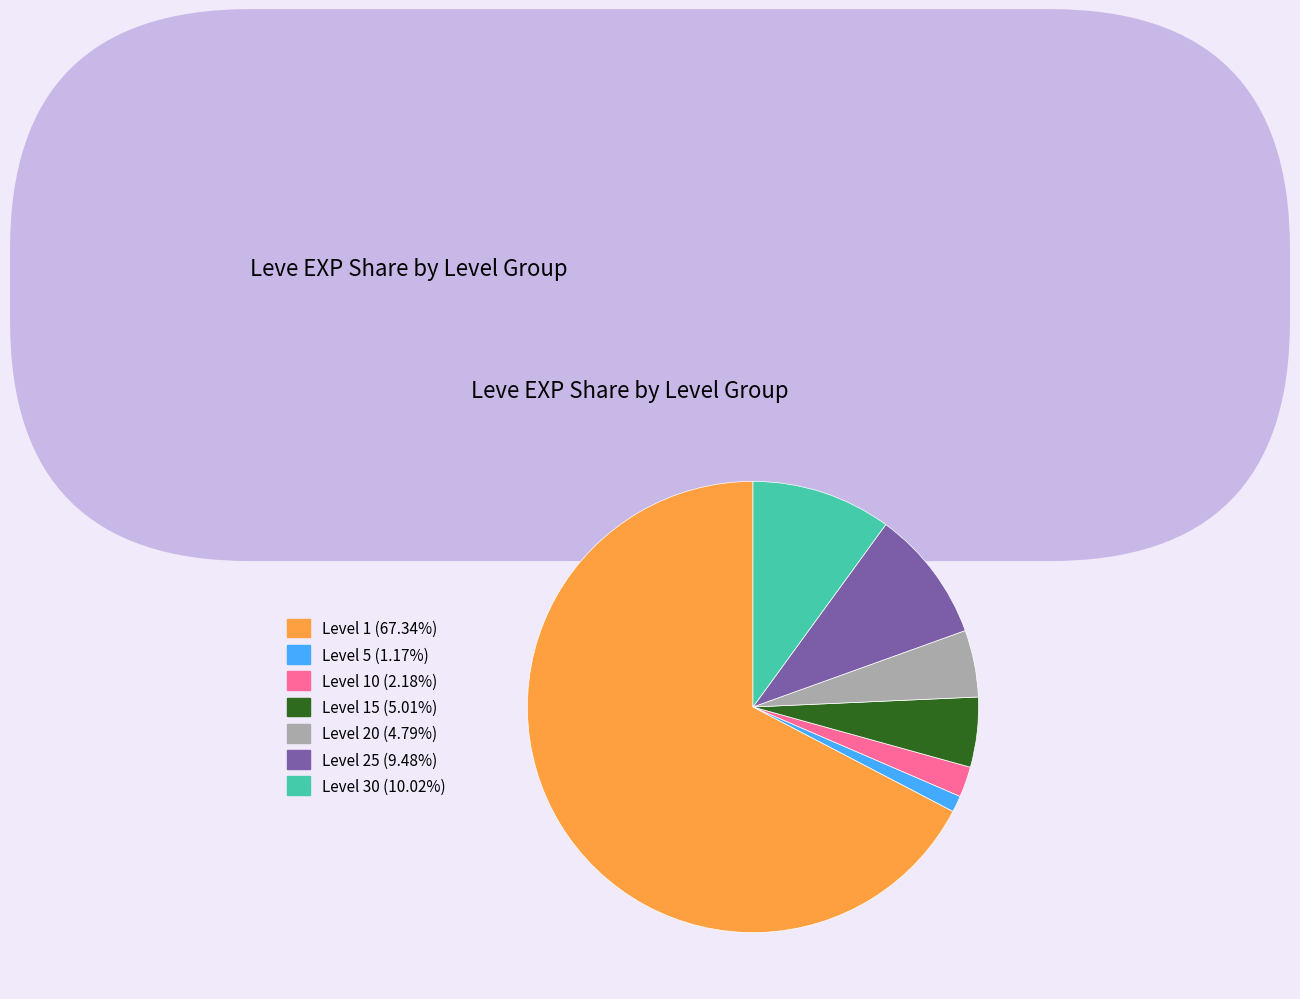

How many slices are in this pie chart?

7